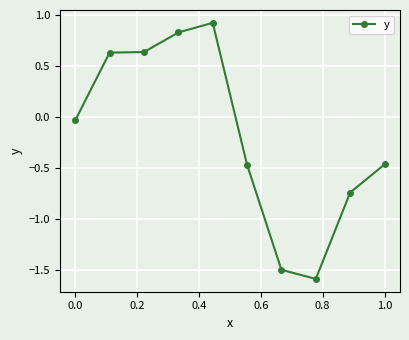

What is the greatest value displayed?

0.9